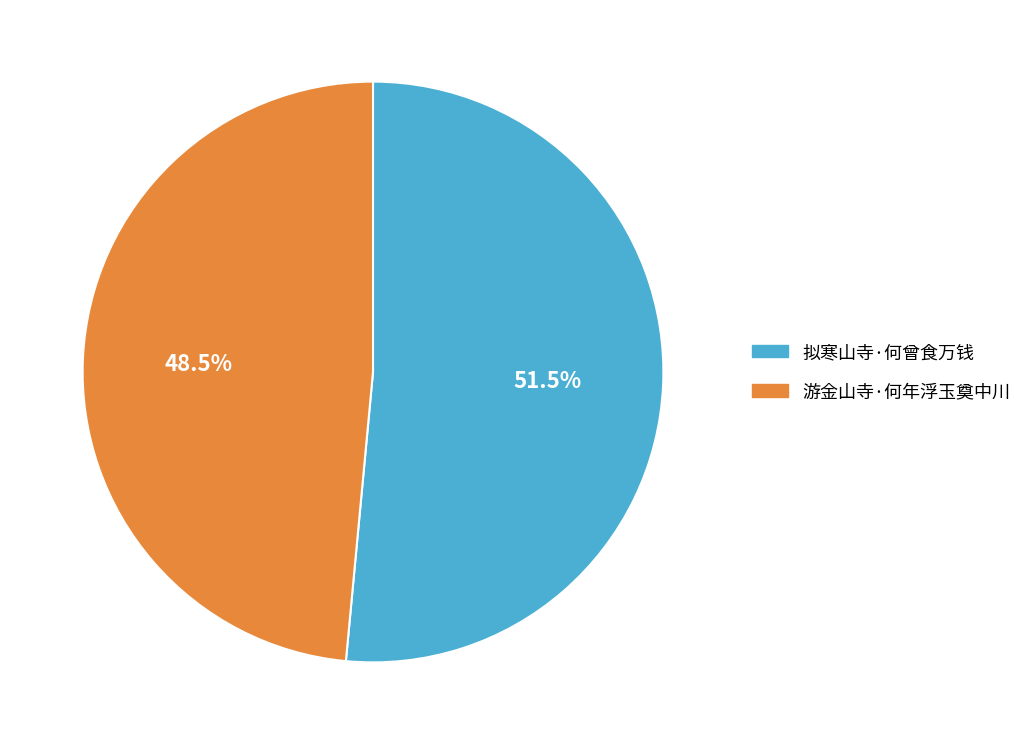

What is the ratio of the value at 游金山寺·何年浮玉奠中川 to the value at 拟寒山寺·何曾食万钱?

0.9